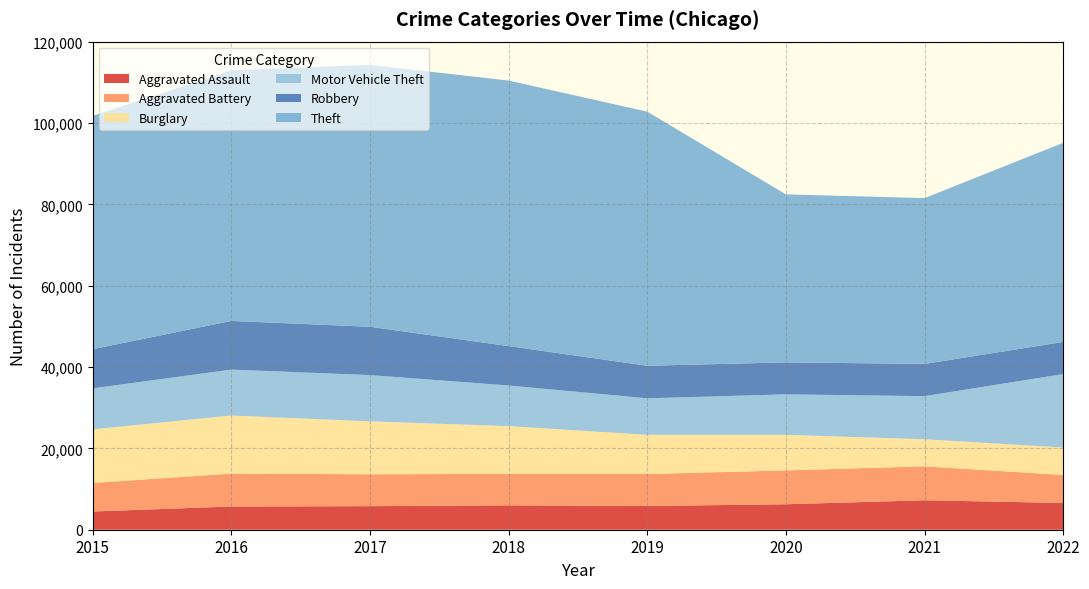

Reading left to right, extract all data points from this chart.

Aggravated Assault: 4480	5712	5793	6001	5840	6263	7242	6586
Aggravated Battery: 7018	8085	7845	7735	7857	8319	8347	6877
Burglary: 13184	14289	13001	11746	9639	8755	6658	6762
Motor Vehicle Theft: 10068	11286	11380	9983	8977	9952	10595	18048
Robbery: 9638	11960	11880	9679	7994	7856	7920	7895
Theft: 57350	61618	64380	65283	62480	41304	40762	48955